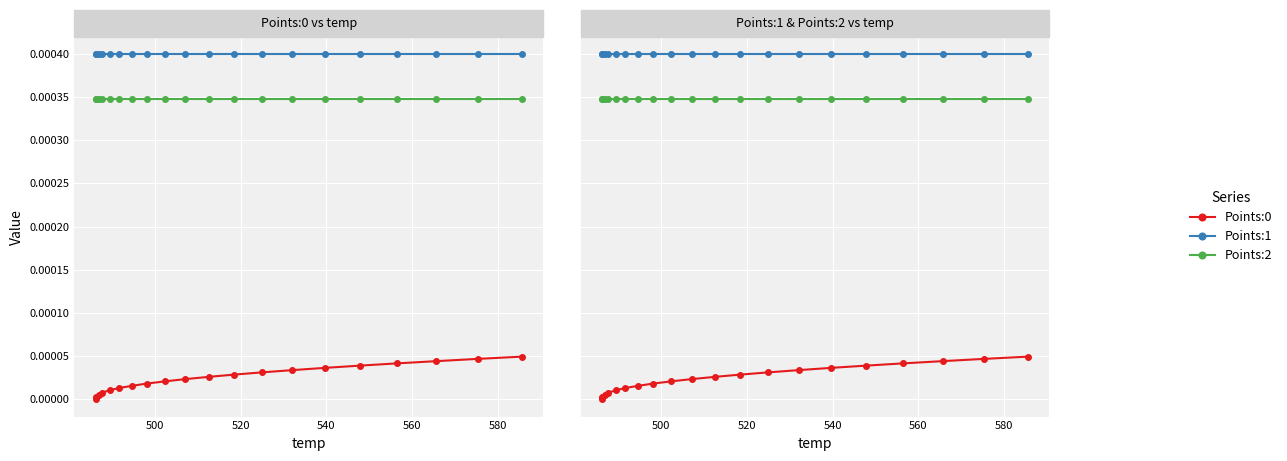

How many lines are shown in the chart?

3